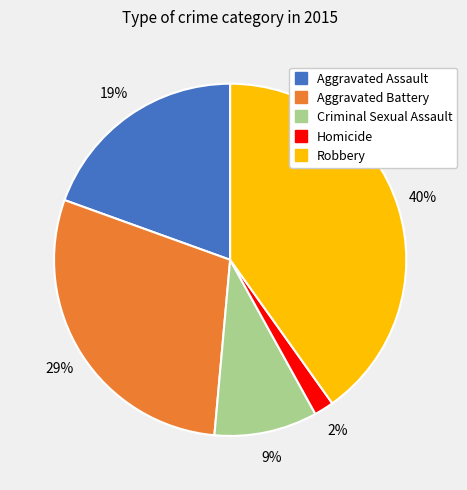

What percentage is the Aggravated Assault slice, to the nearest percent?

19%